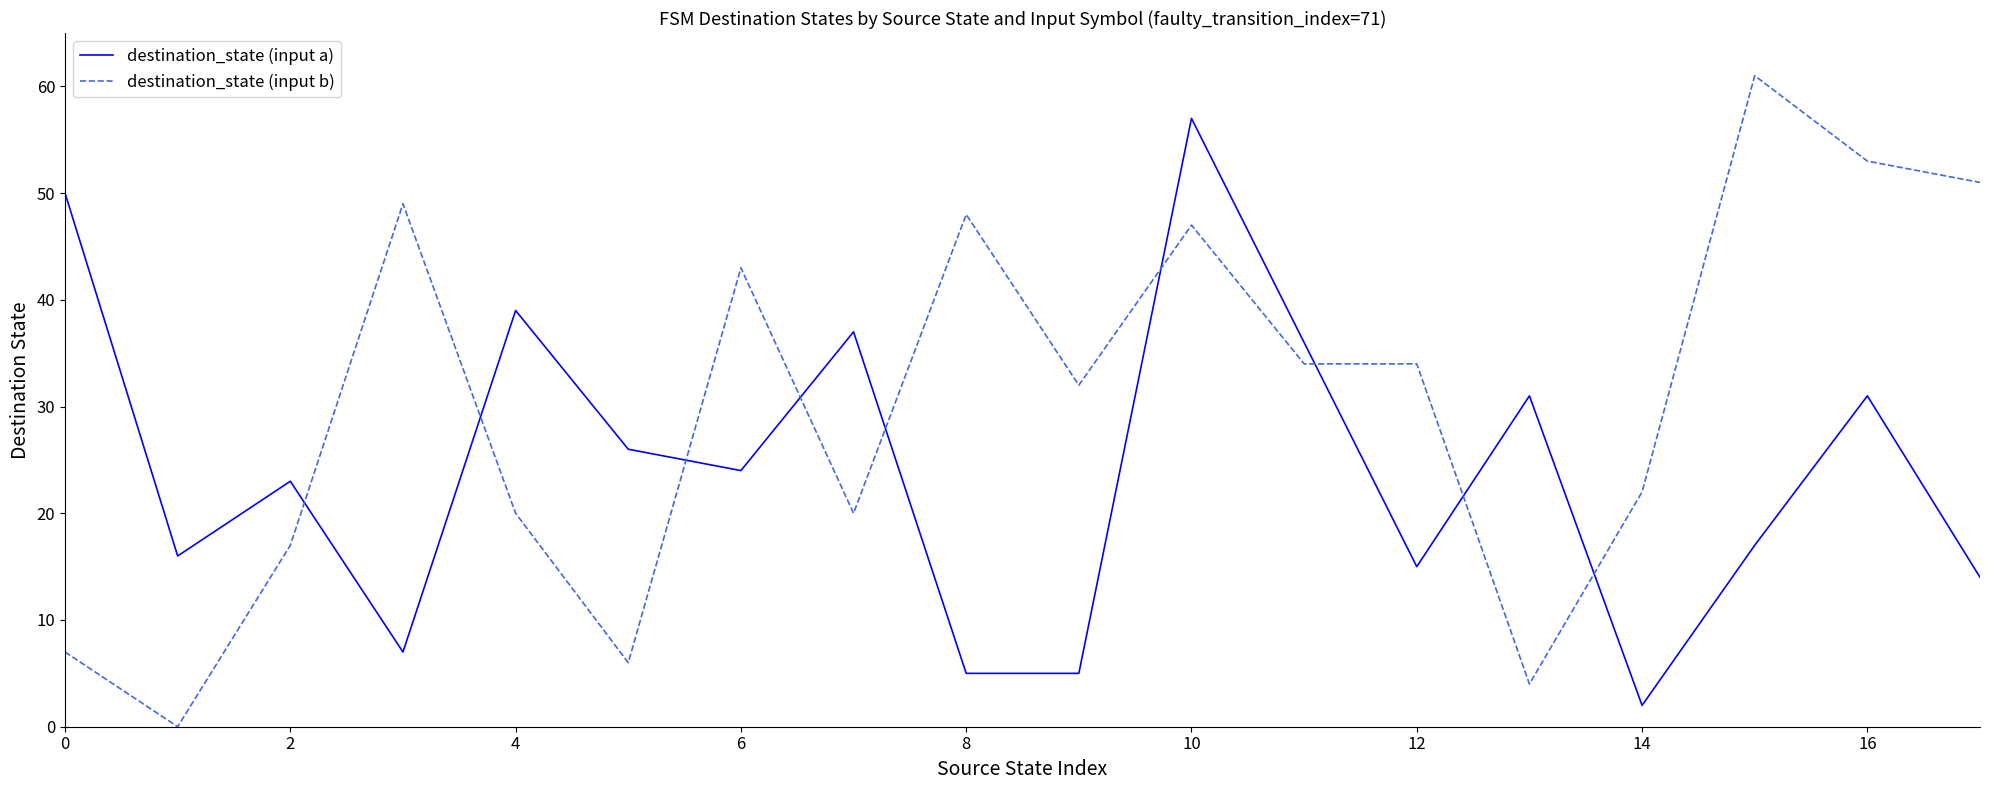

How many values in the destination_state (input a) series are below 24?

9